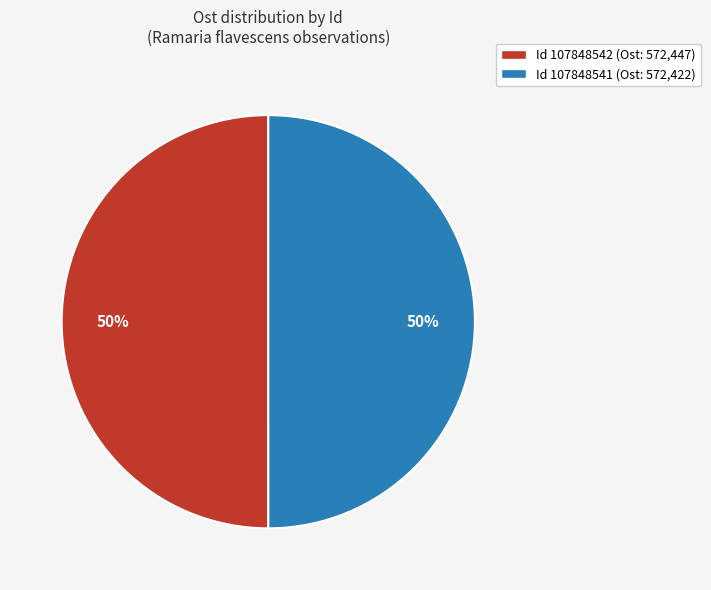

To the nearest percent, what is the average slice percentage?

50%